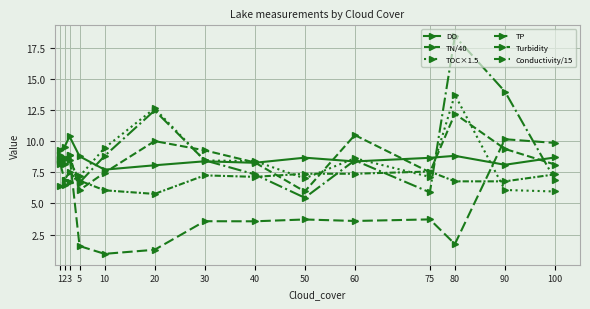

What is the difference between the second highest and minimum values in the DO series?

1.8